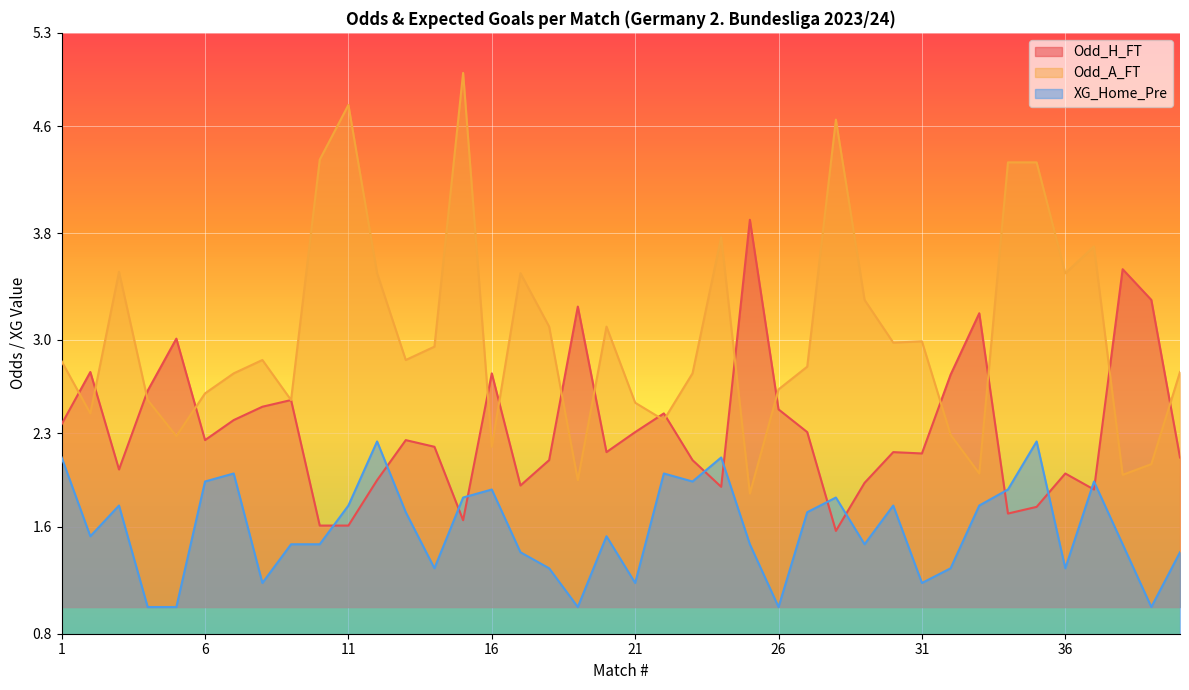

Which series changed the most between 7 and 31?

XG_Home_Pre